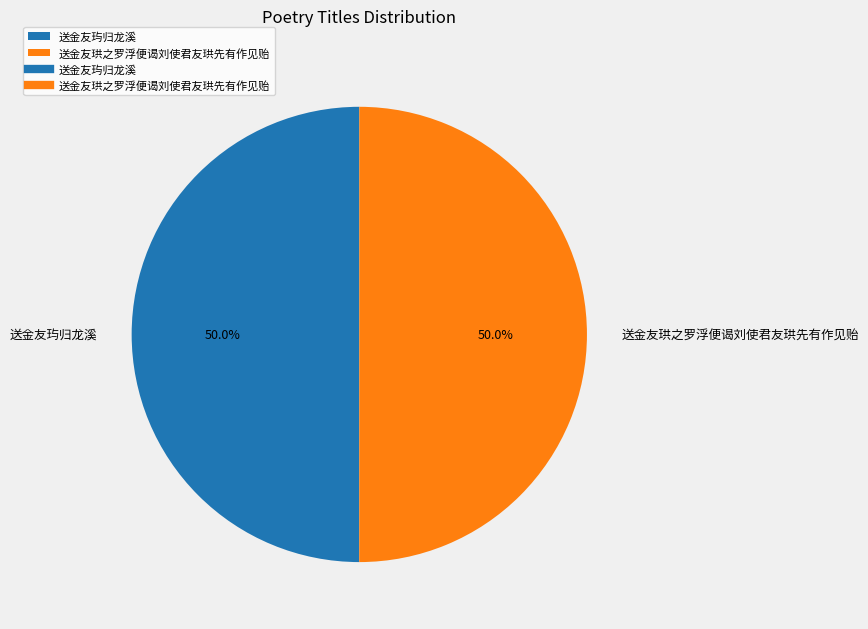

Is it true that 送金友玙归龙溪 is 50% of the pie?

True